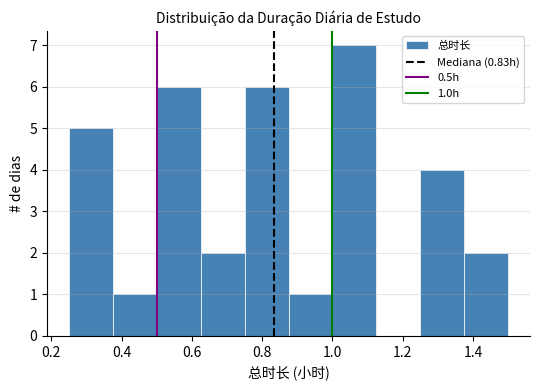

Over which range of the x-axis is the bar tallest?

1.000 to 1.125